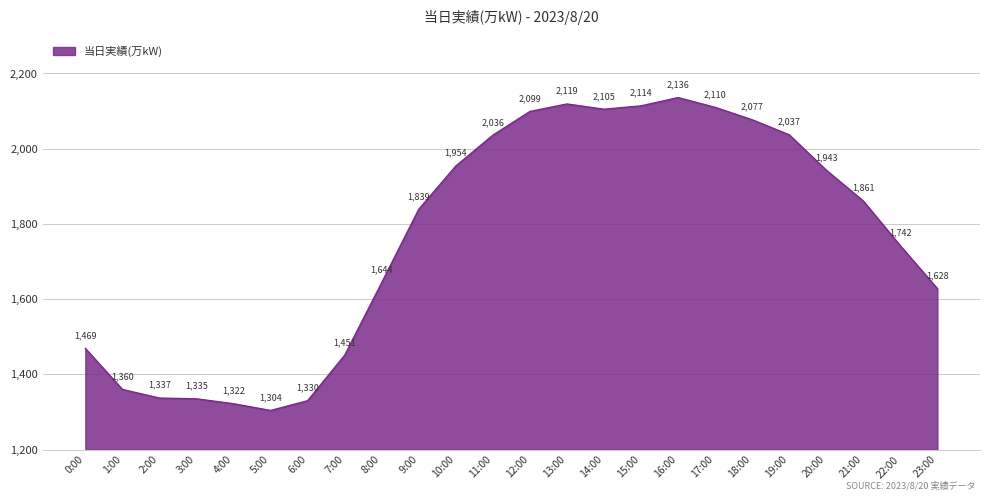

Rank the categories by value from highest to lowest.

16:00, 13:00, 15:00, 17:00, 14:00, 12:00, 18:00, 19:00, 11:00, 10:00, 20:00, 21:00, 9:00, 22:00, 8:00, 23:00, 0:00, 7:00, 1:00, 2:00, 3:00, 6:00, 4:00, 5:00